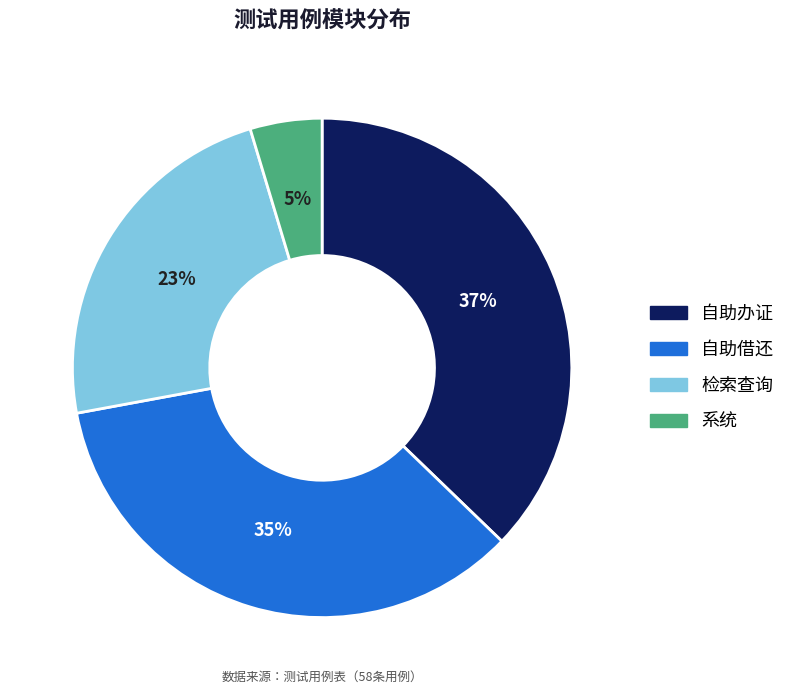

Approximately how many times larger is the value at 系统 compared to 自助借还?

0.1